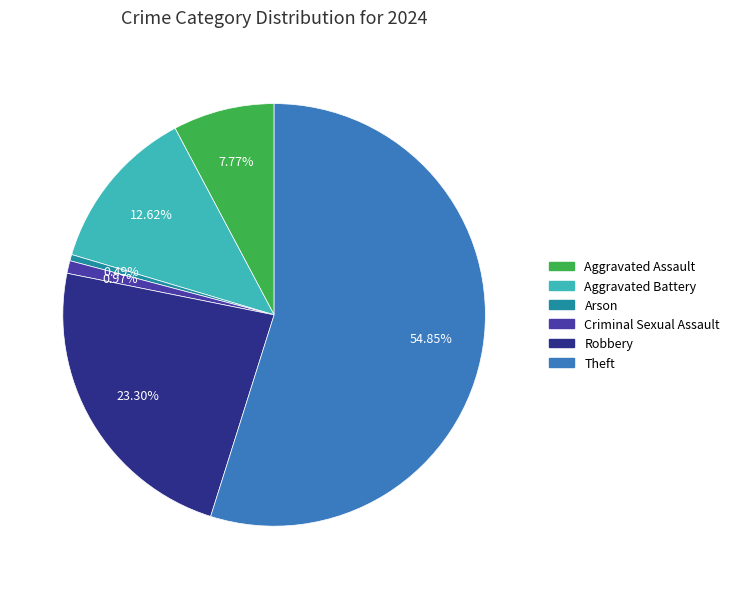

Is Theft the majority of the pie?

Yes